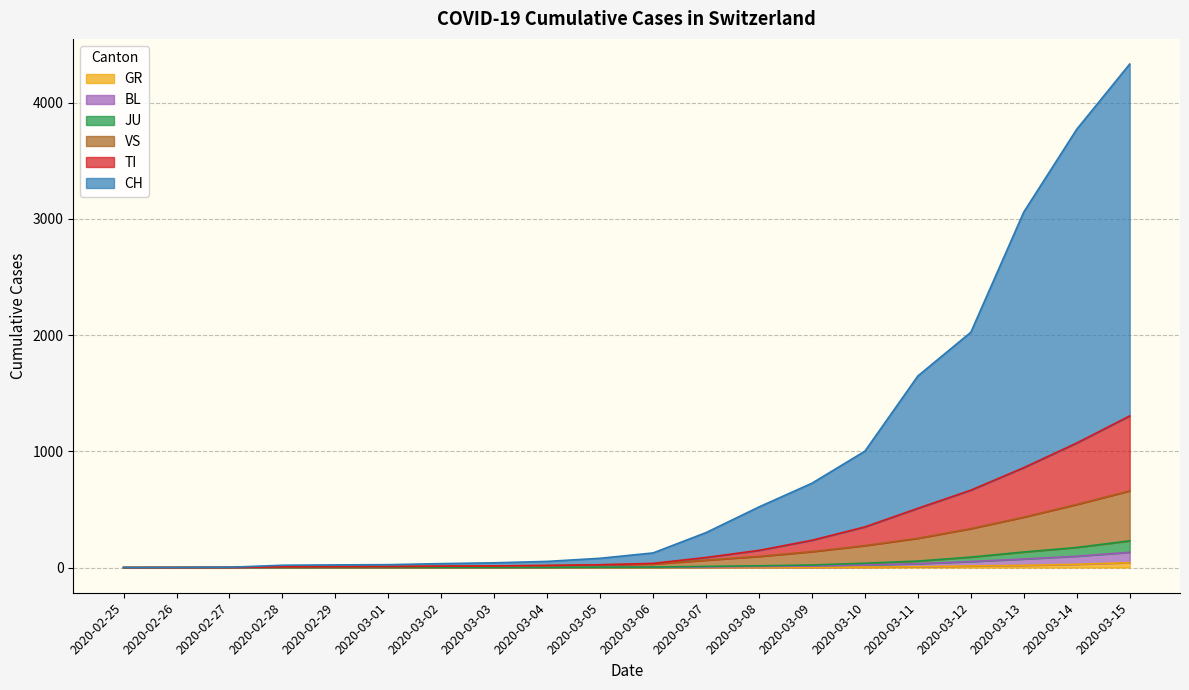

True or false: BL and GR cross at least once.

False